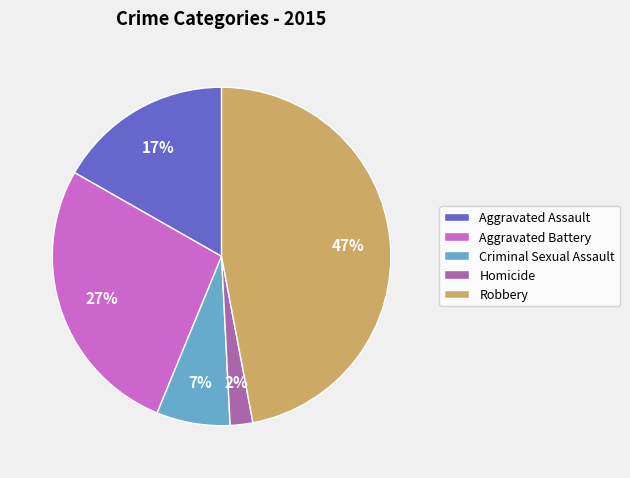

Do Criminal Sexual Assault and Aggravated Assault together represent more than half of the pie?

No